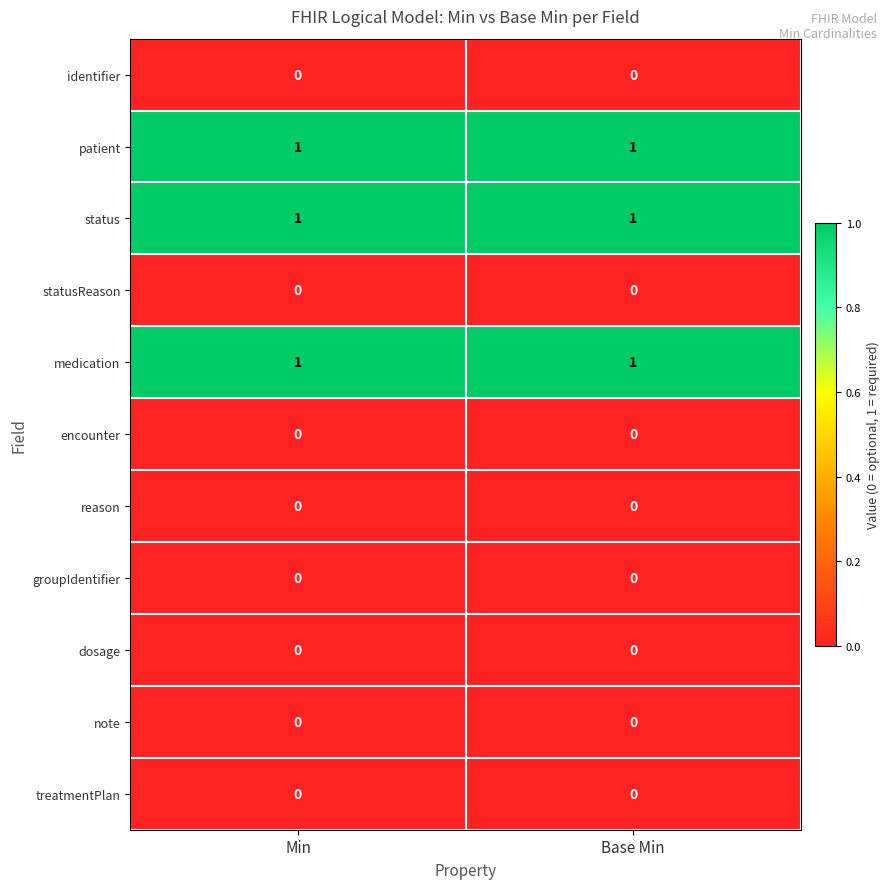

What is the total value across all series at Base Min?

3